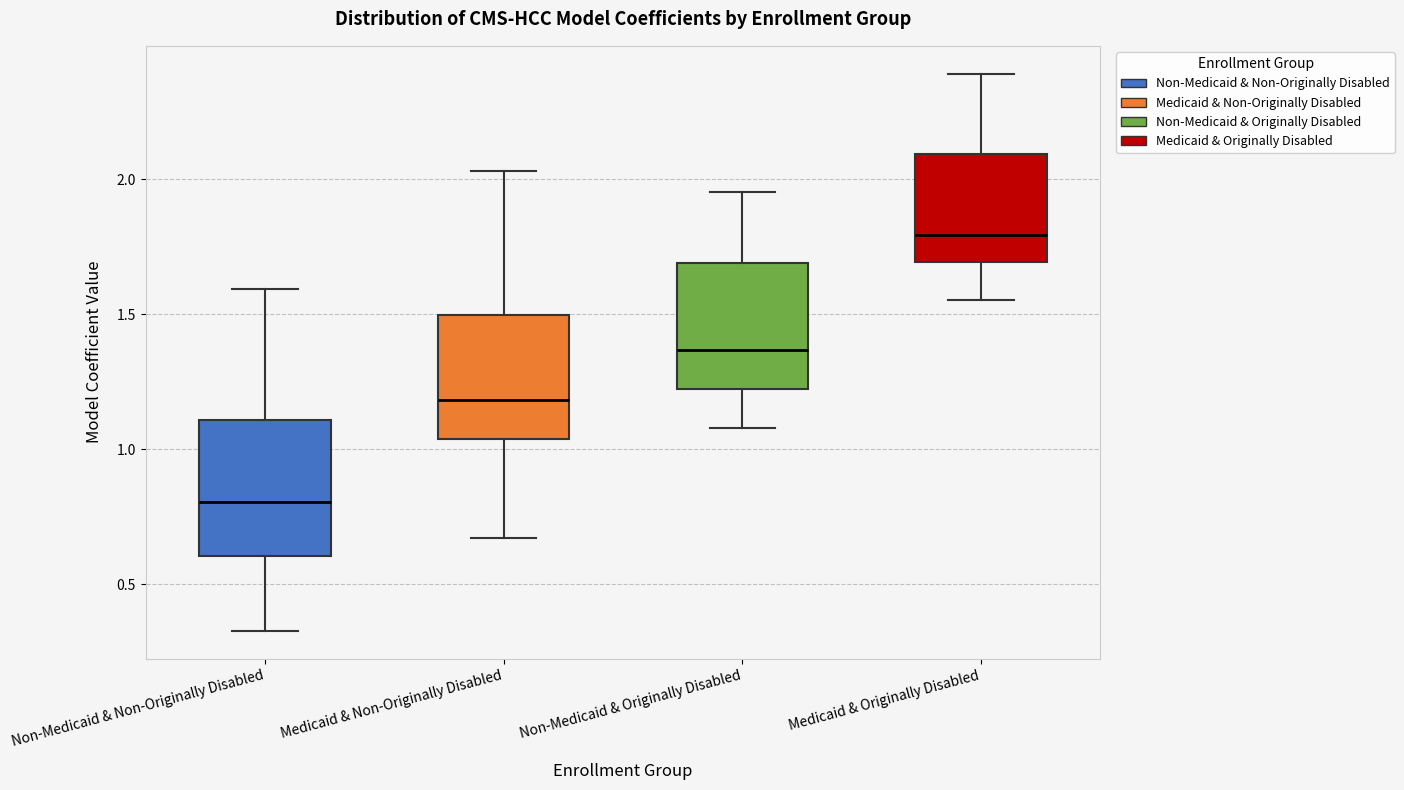

Which box's median line is the highest?

Medicaid & Originally Disabled